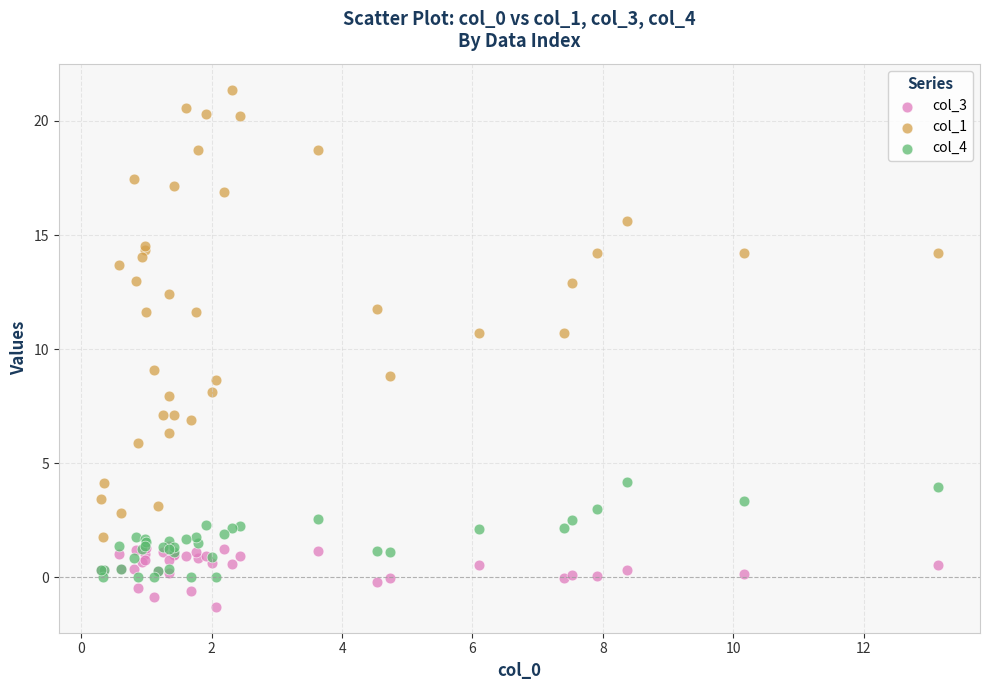

Which series has the widest spread of Y values?

col_1